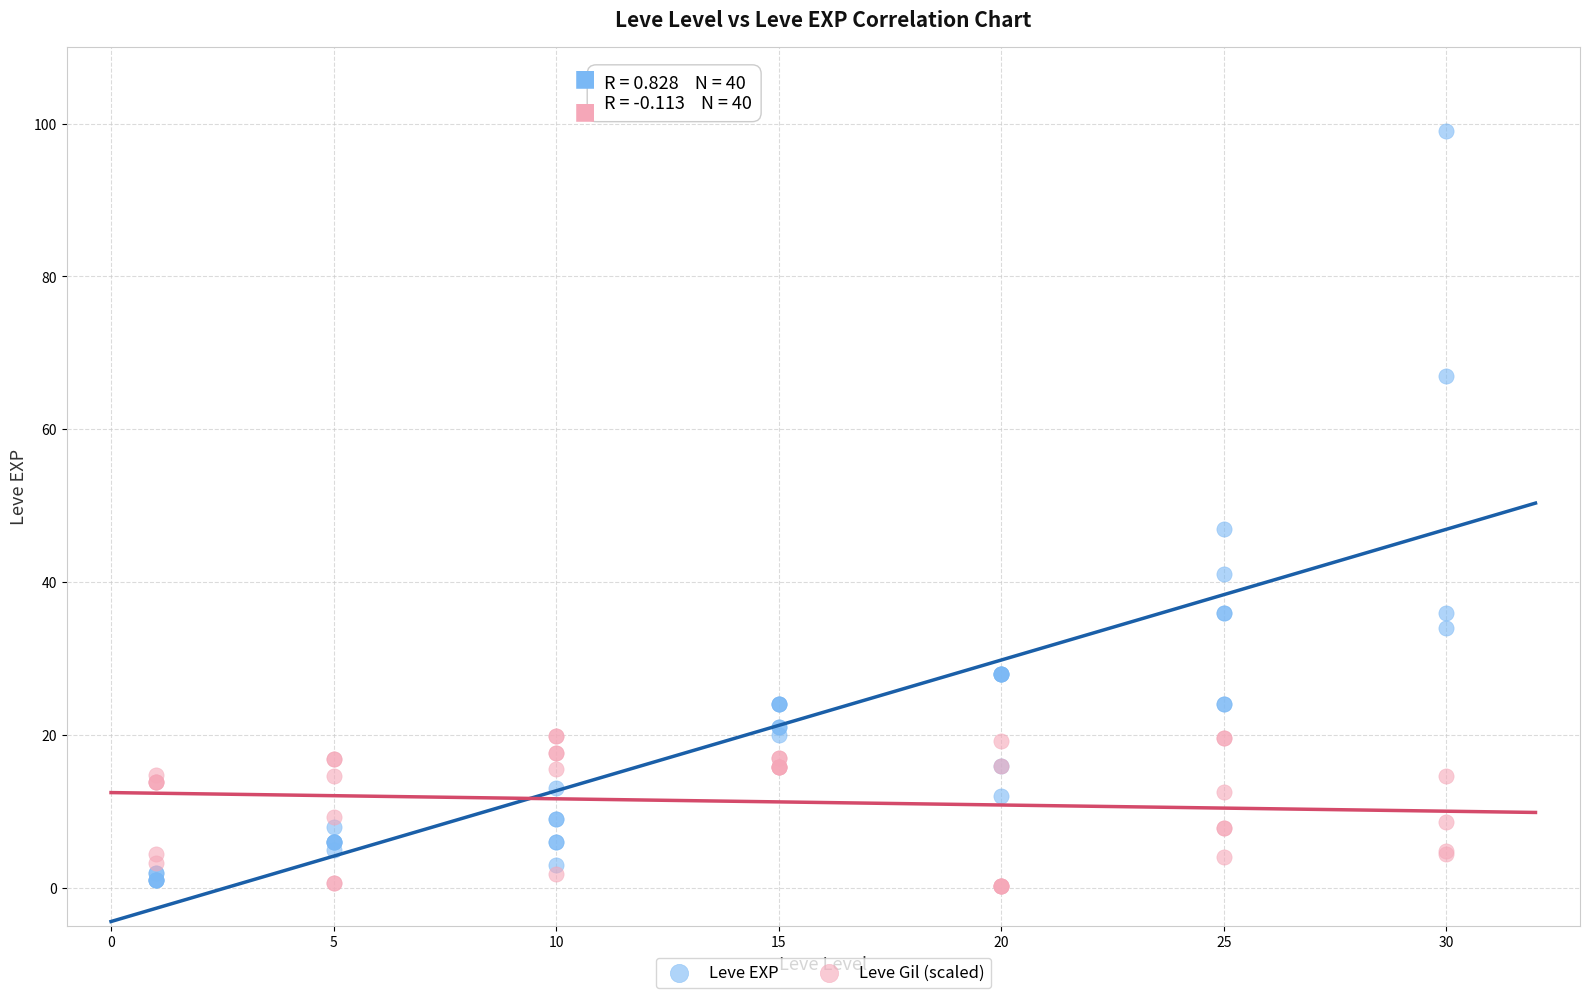

Which series has the widest spread of Y values?

Leve EXP